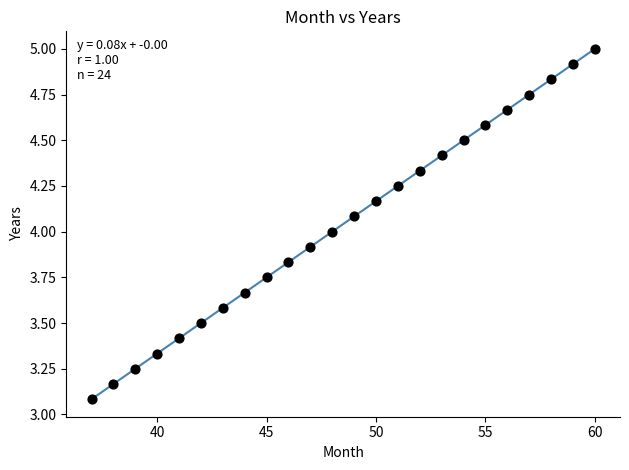

What is the range of Y values (max minus min)?

1.9